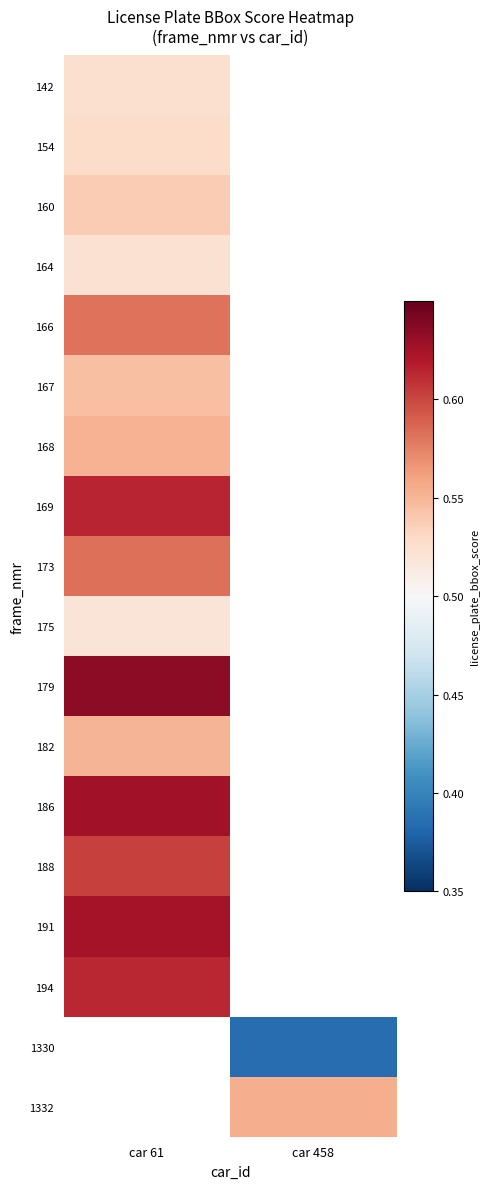

The 173 series shows 0.9 at car 61. True or false?

False